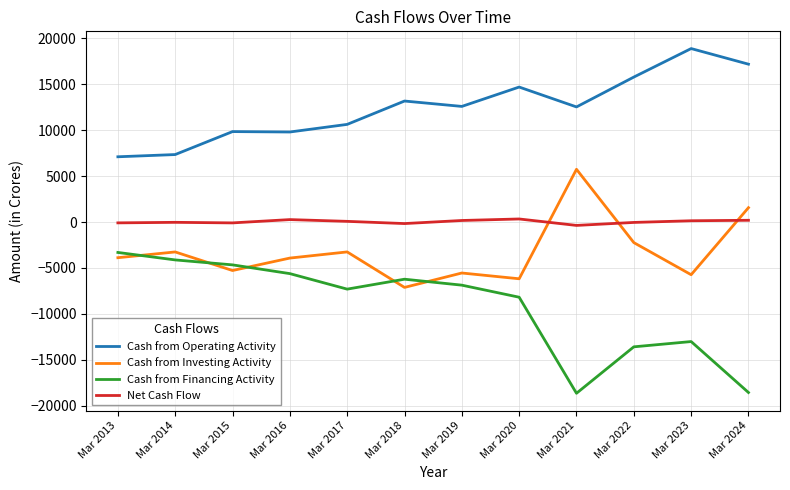

Is the value of Cash from Operating Activity at Mar 2021 greater than the value of Cash from Investing Activity at Mar 2019?

Yes